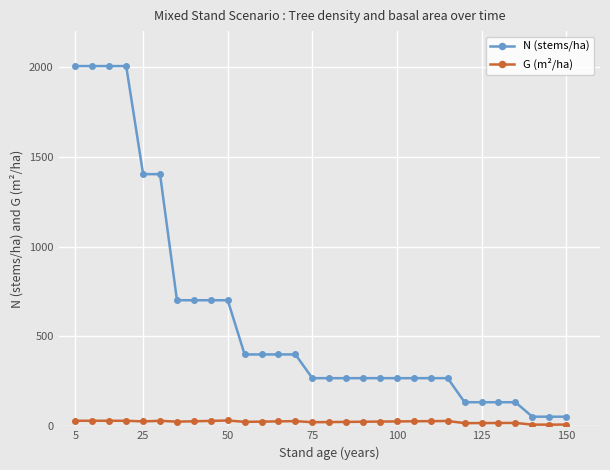

Which series has the largest total across all categories?

N (stems/ha)